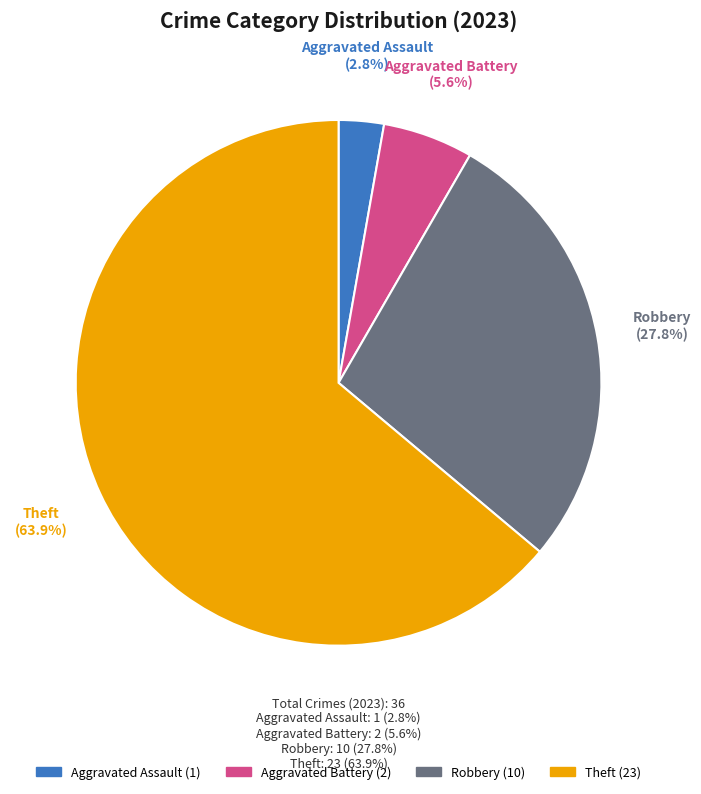

To the nearest percent, what is the combined percentage of Theft and Robbery?

92%